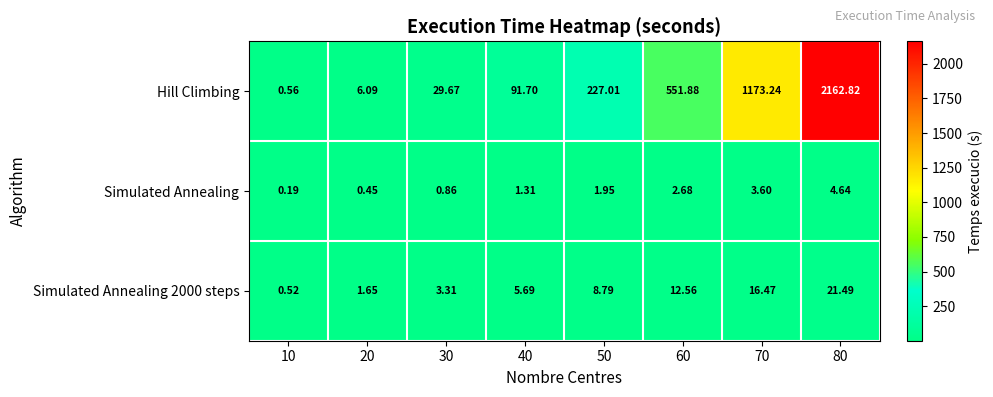

Which series changed the most between 10 and 40?

Hill Climbing